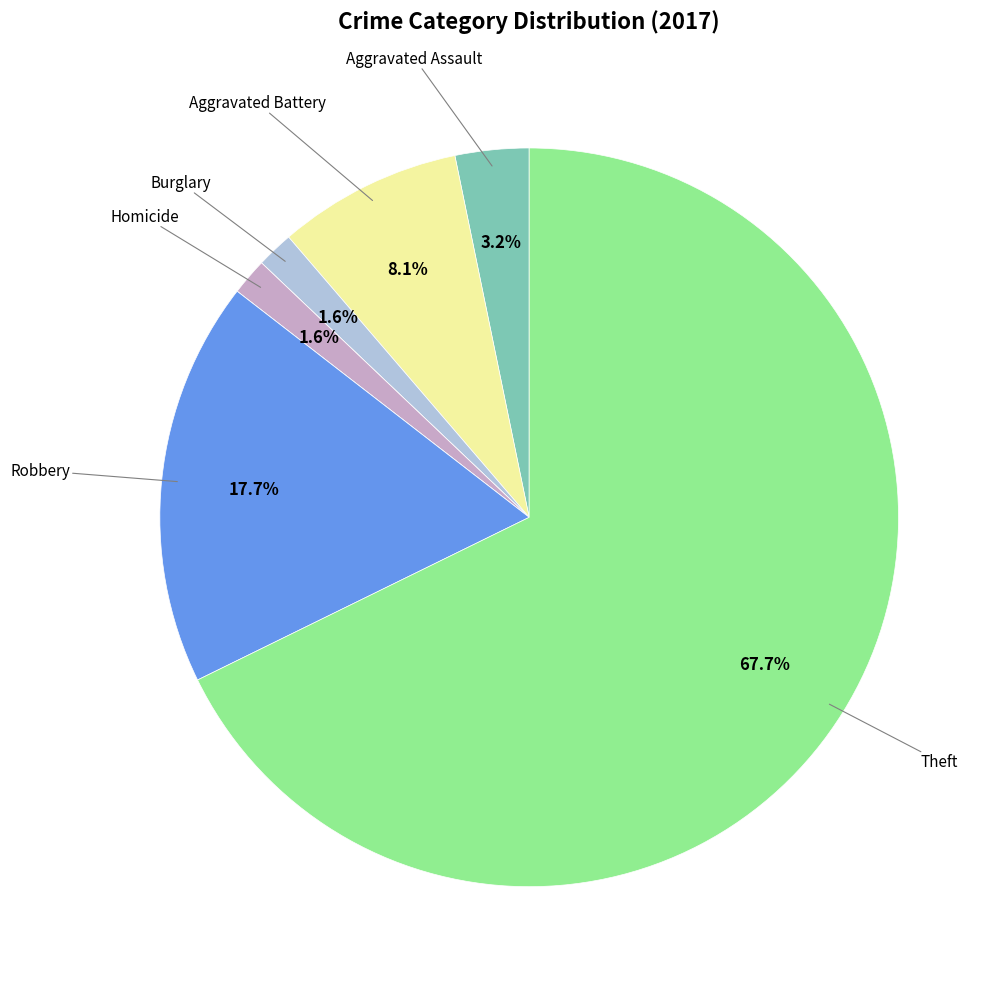

How many segments does this pie chart have?

8